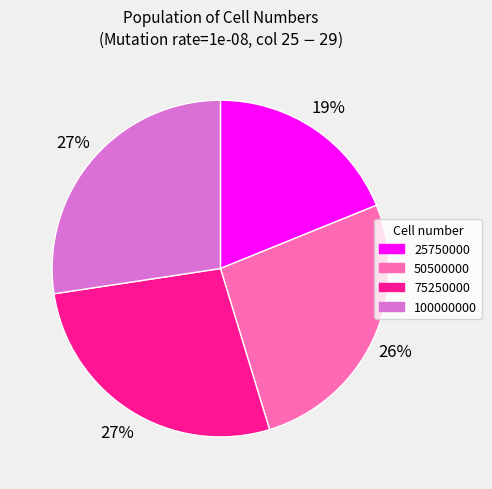

Do 25750000 and 75250000 together represent more than half of the pie?

No